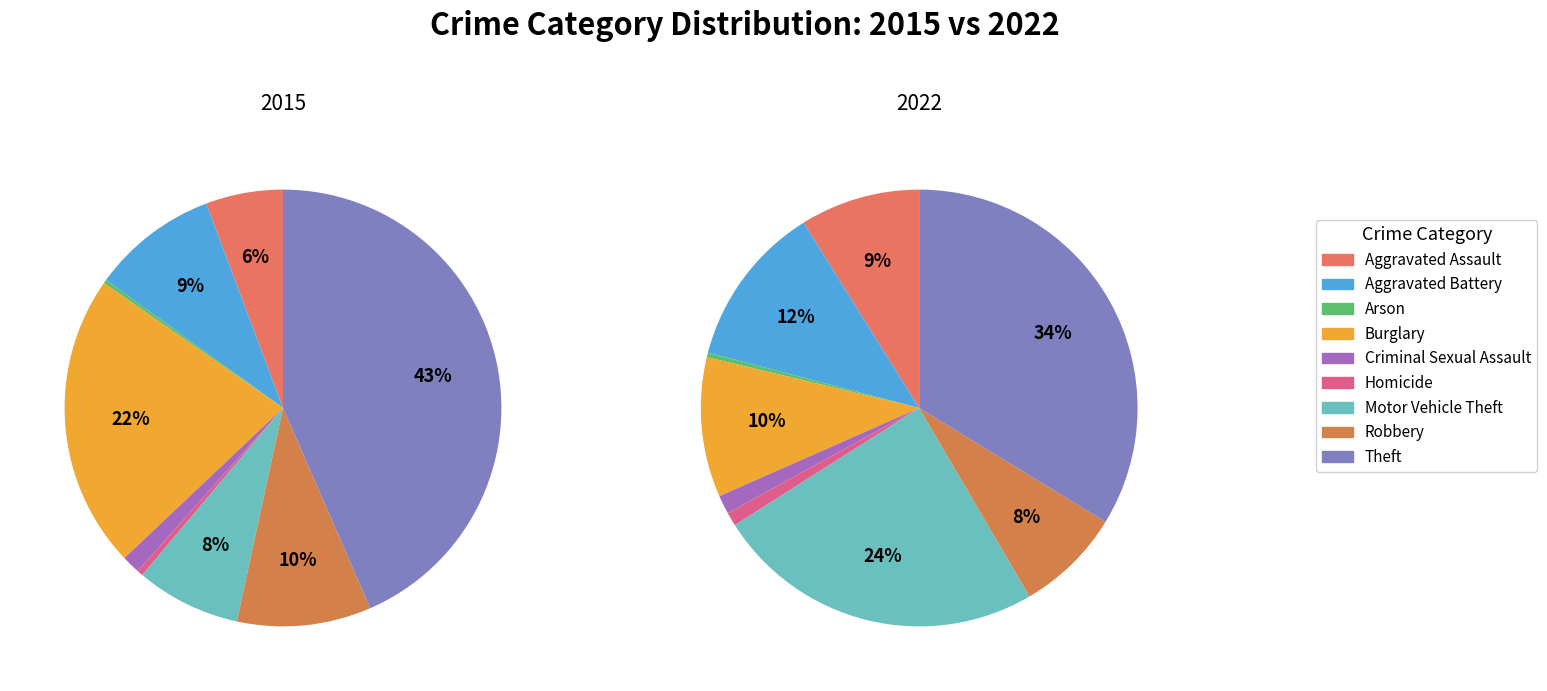

True or false: Aggravated Battery accounts for 19% of the total.

False